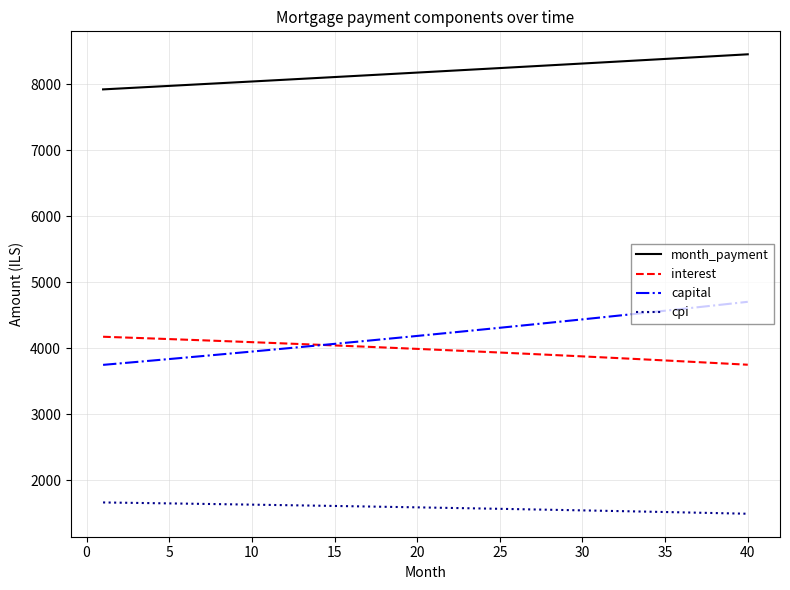

Does the chart display data point markers on the line(s)?

No